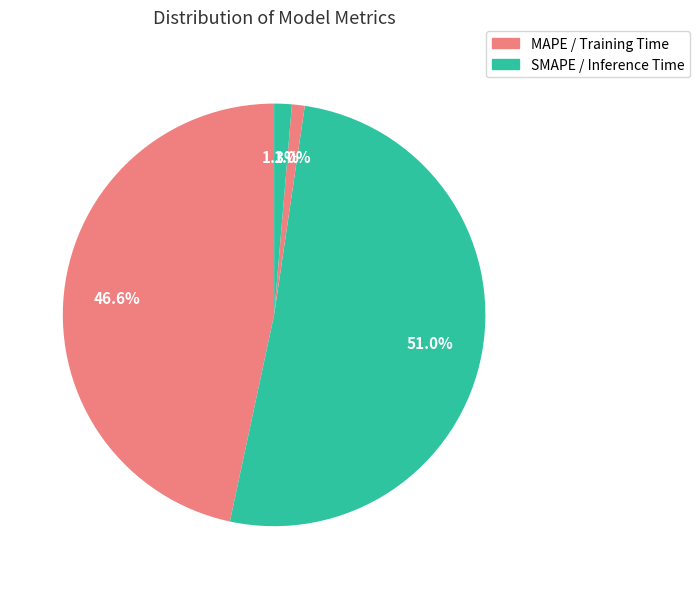

To the nearest percent, what is the average slice percentage?

25%